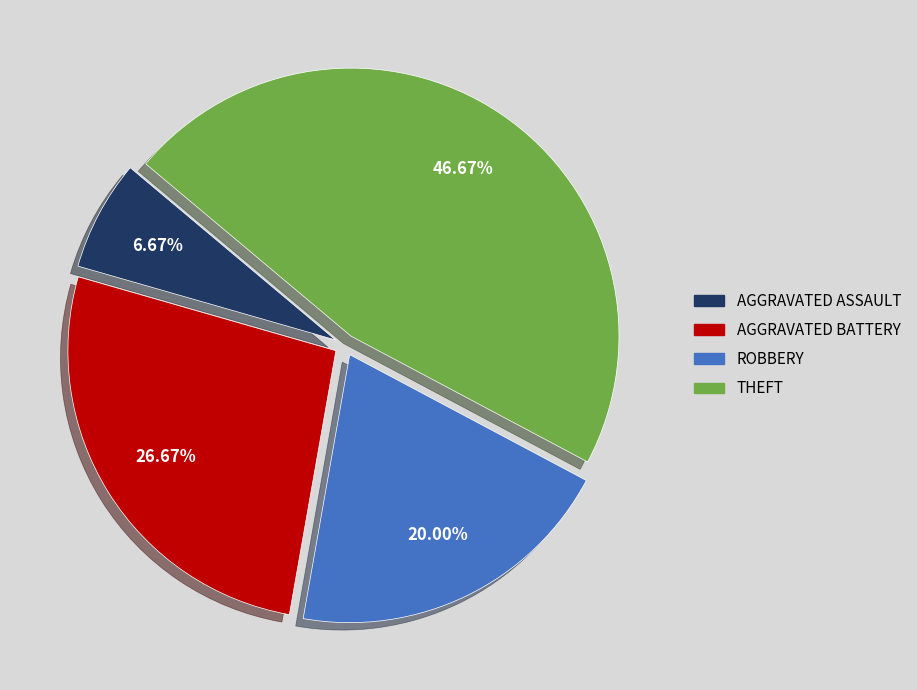

Is there a majority slice in this chart?

No